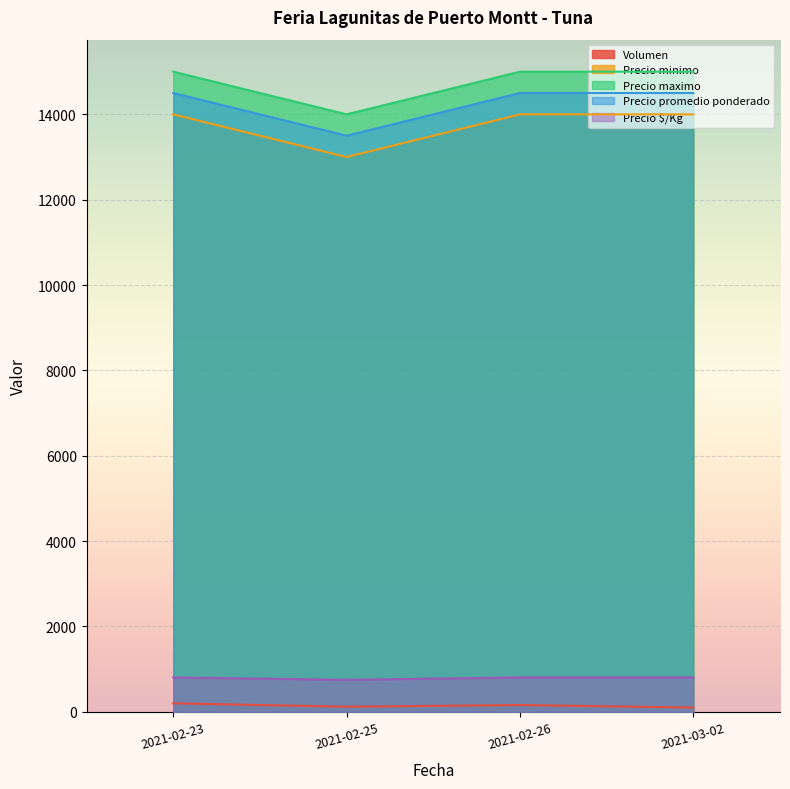

How many lines are shown in the chart?

5